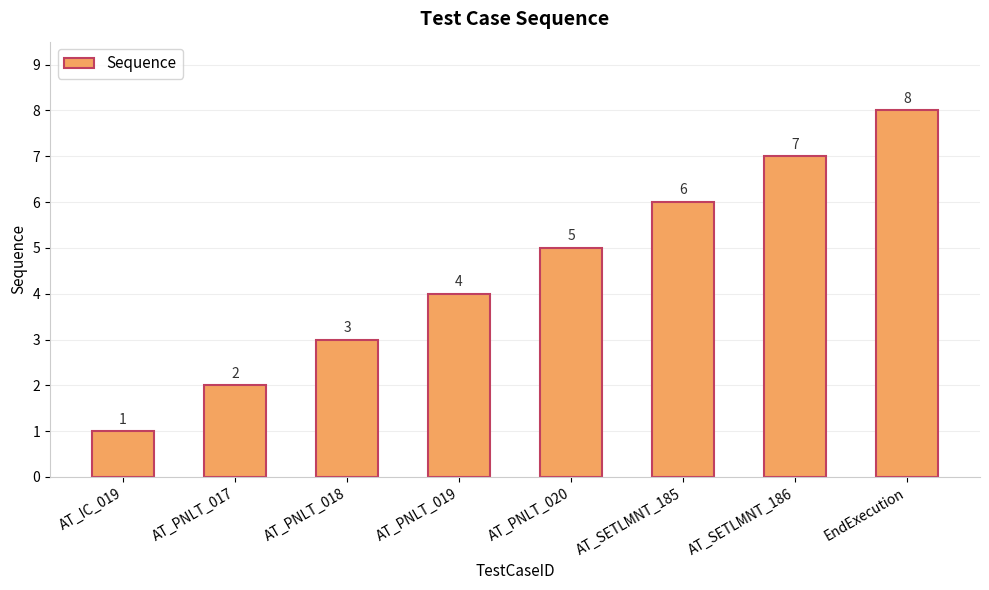

Reading right to left, transcribe all the data shown in this chart.

8	7	6	5	4	3	2	1